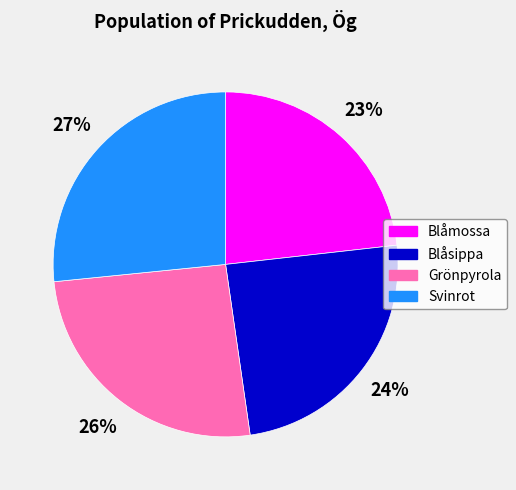

To the nearest percent, what is the average slice percentage?

25%